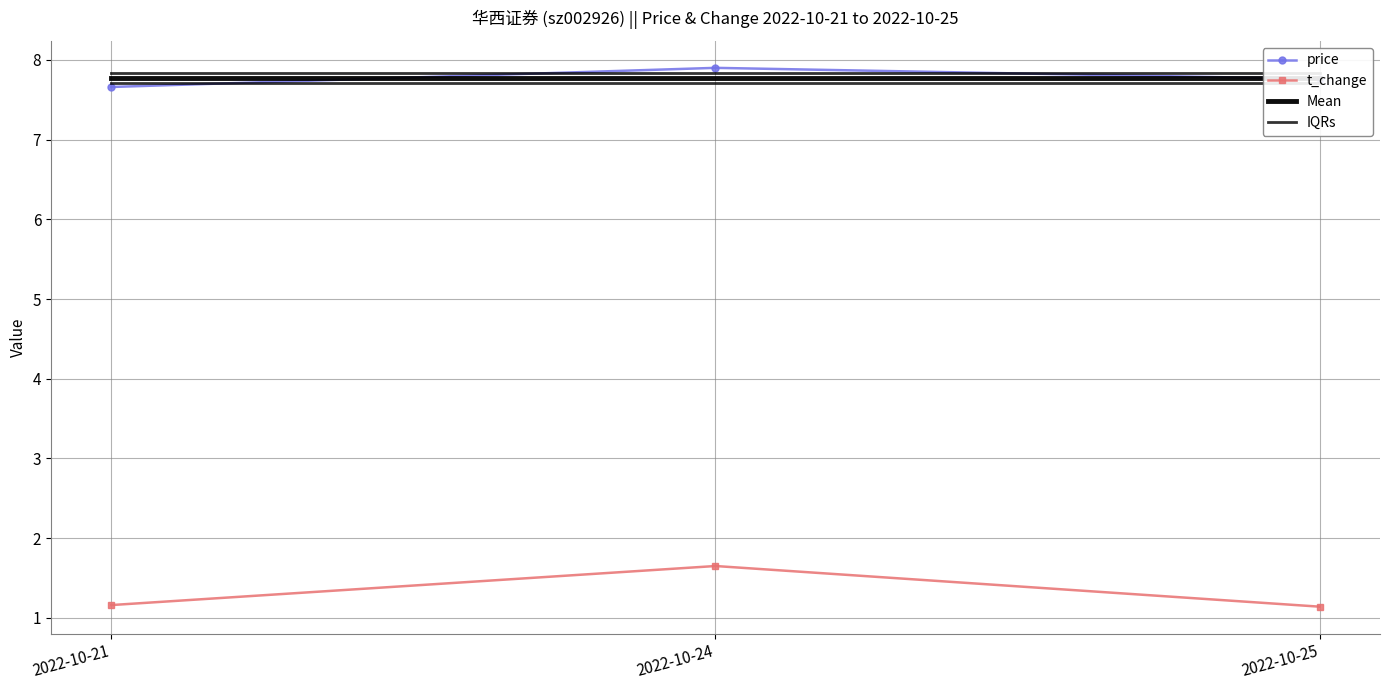

What is the minimum value shown in the chart?

1.1